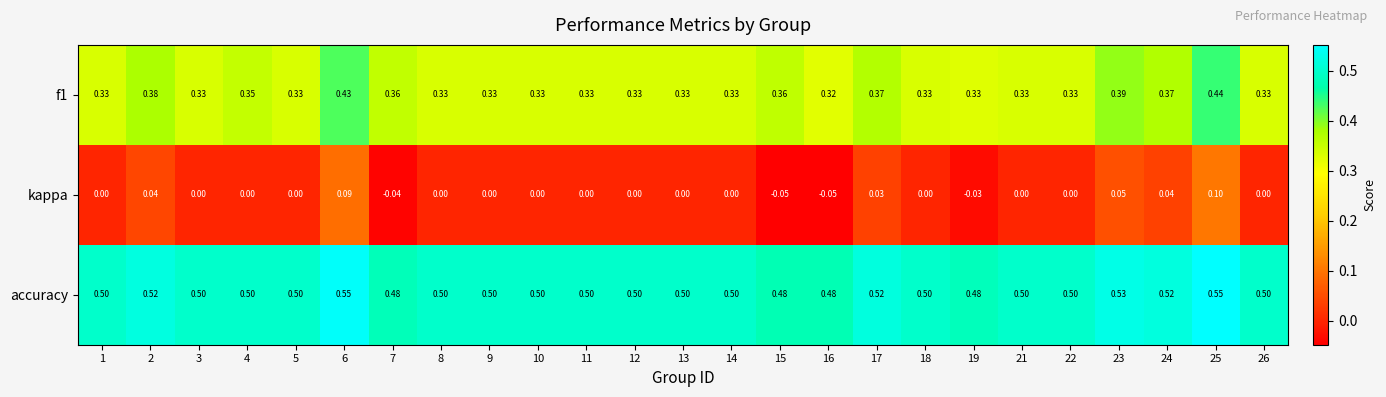

Which series changed the most between 7 and 22?

kappa